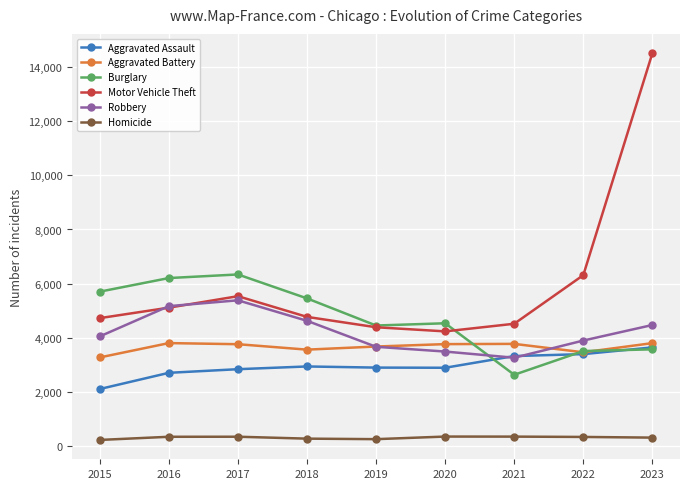

What is the smallest value displayed?

218